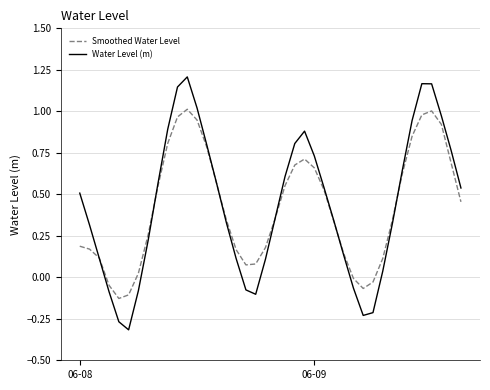

Which series has the widest spread of values?

Water Level (m)